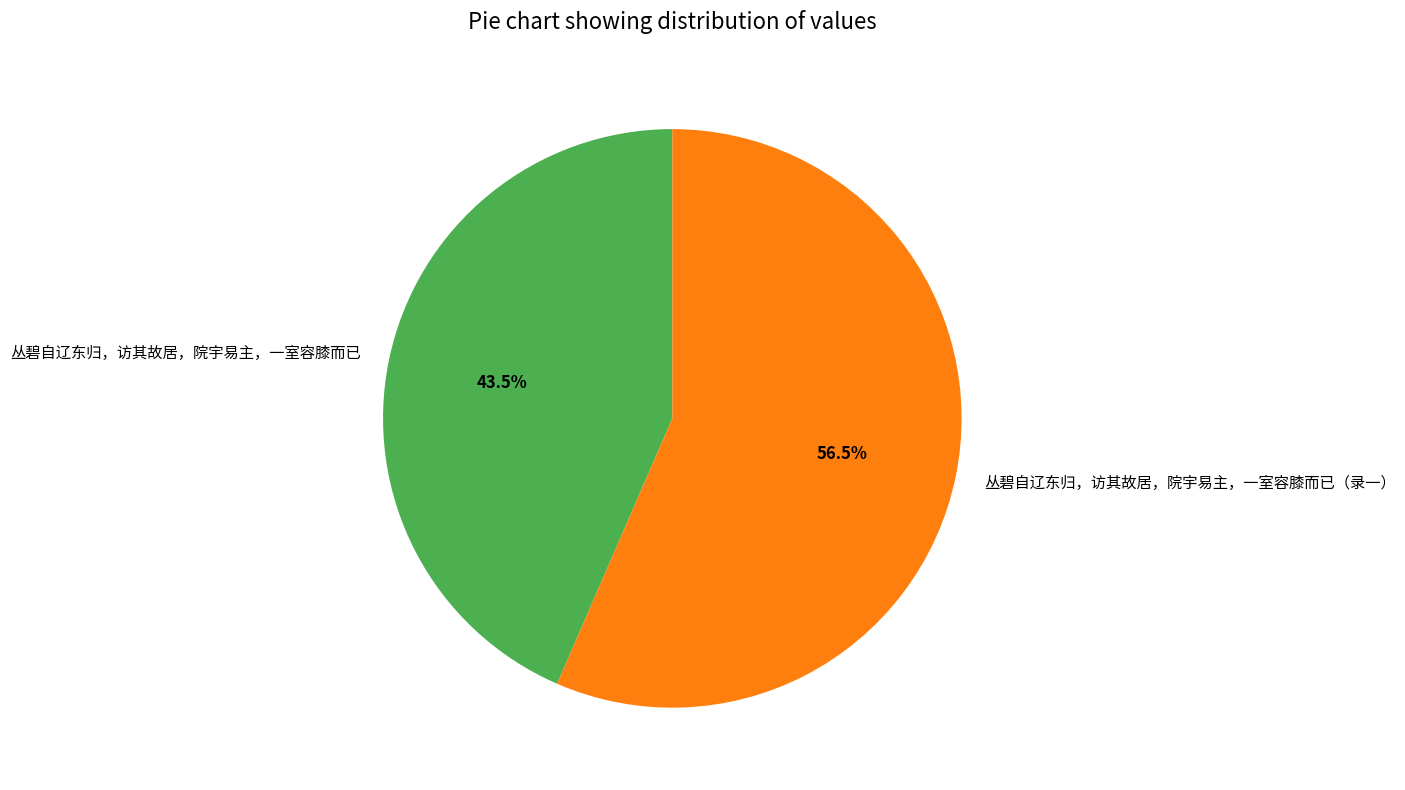

Which slice is the smallest?

丛碧自辽东归，访其故居，院宇易主，一室容膝而已